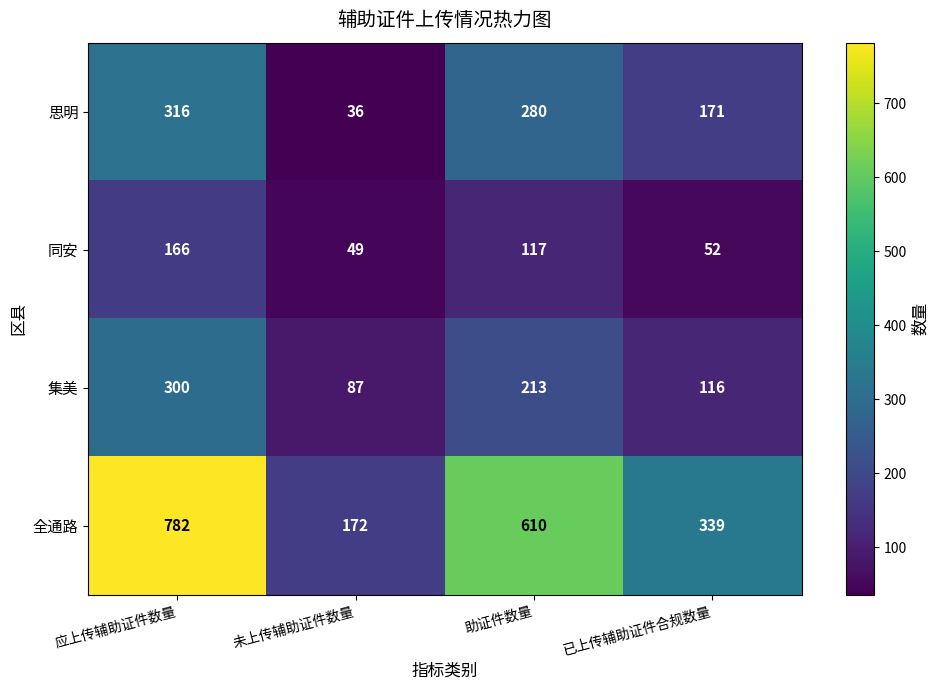

At which label is 思明 closest to 176?

已上传辅助证件合规数量